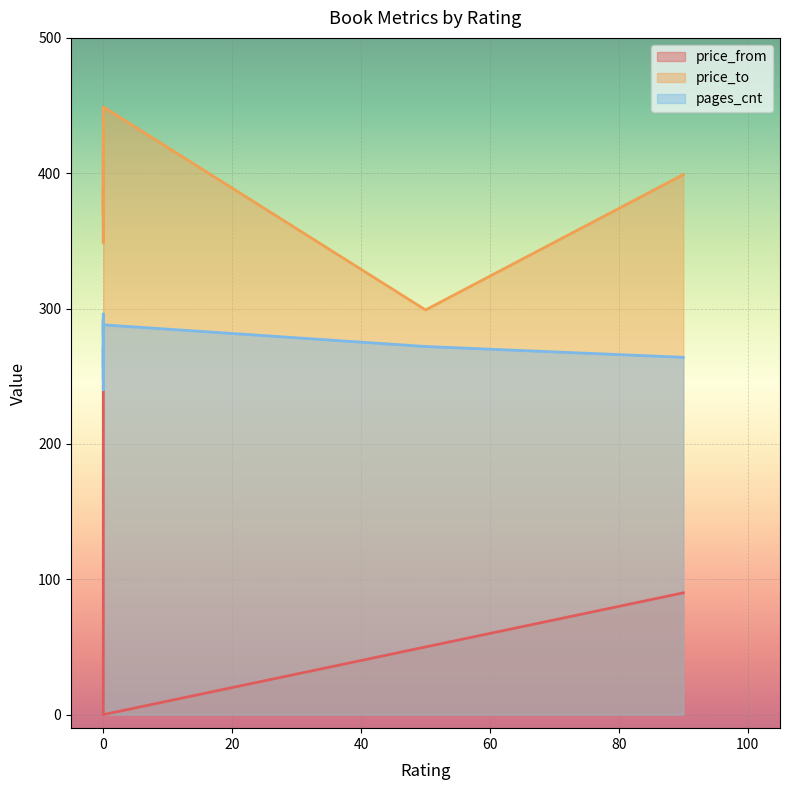

True or false: price_to has more than 1 points higher than both neighbors.

True